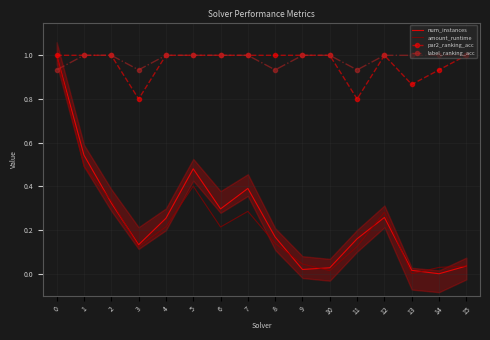

What is the average value of the label_ranking_acc series?

1.0